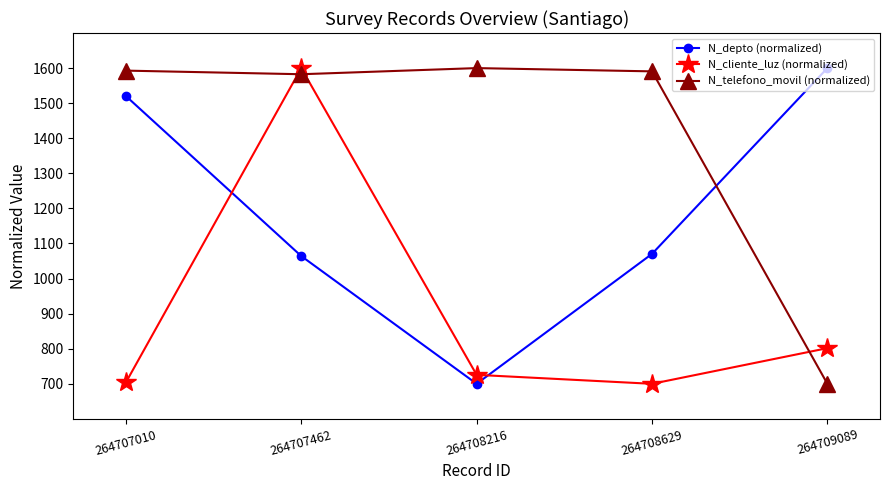

What is the minimum value for N_telefono_movil (normalized)?

700.0